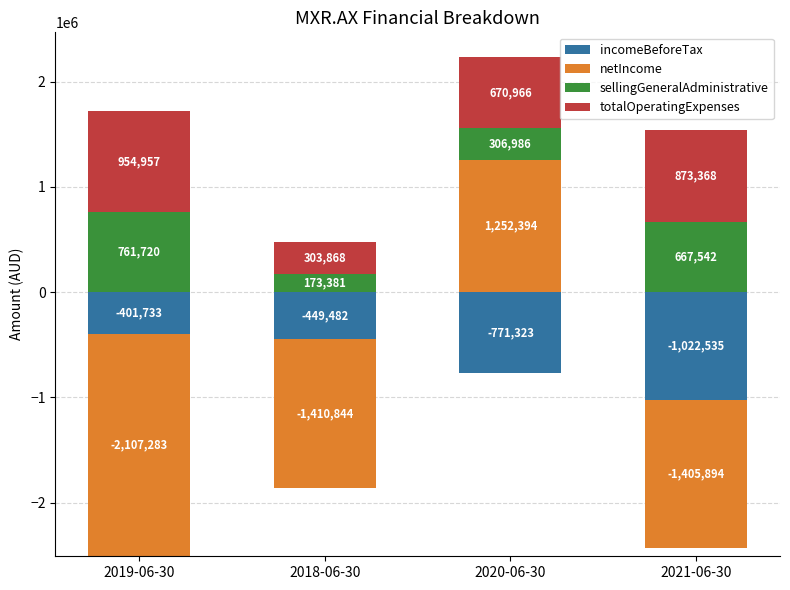

Count the number of data series in this chart.

4